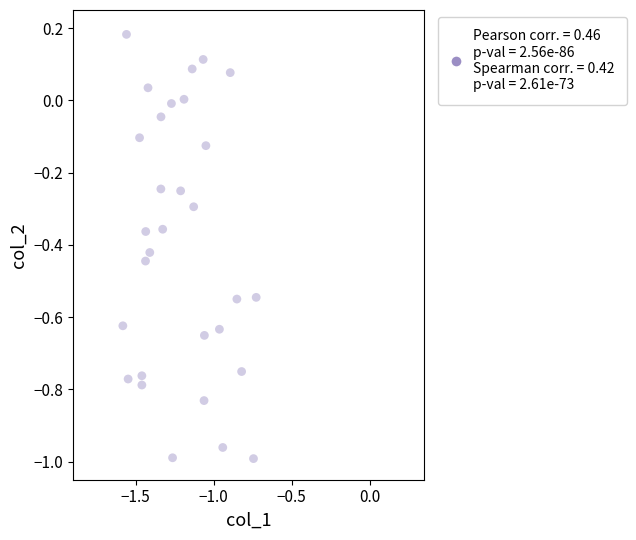

What is the range of Y values (max minus min)?

1.2